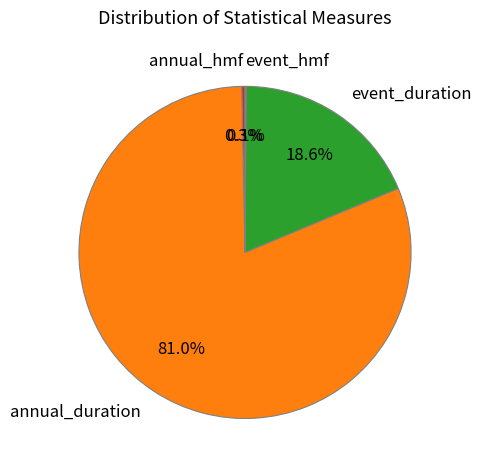

What percentage is the annual_duration slice, to the nearest percent?

81%